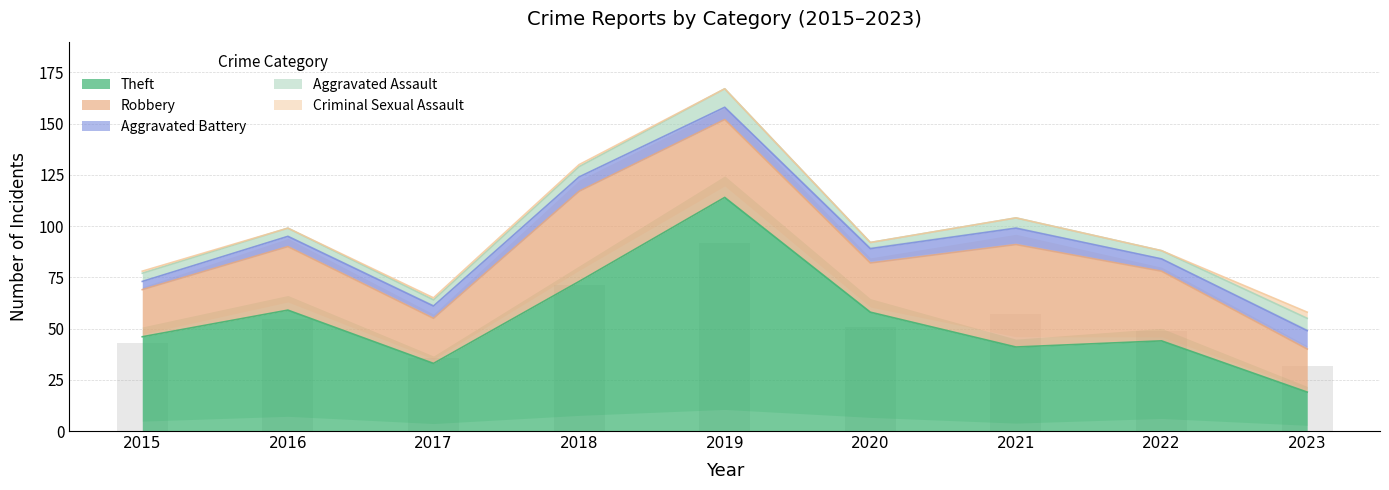

Rank the categories by Robbery value from lowest to highest.

2023, 2017, 2015, 2020, 2016, 2022, 2019, 2018, 2021